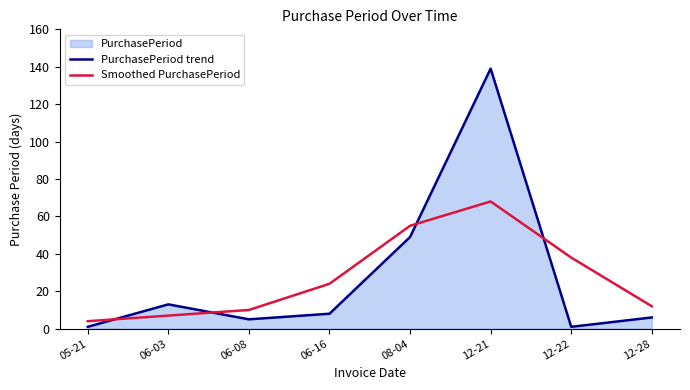

How many lines are shown in the chart?

2